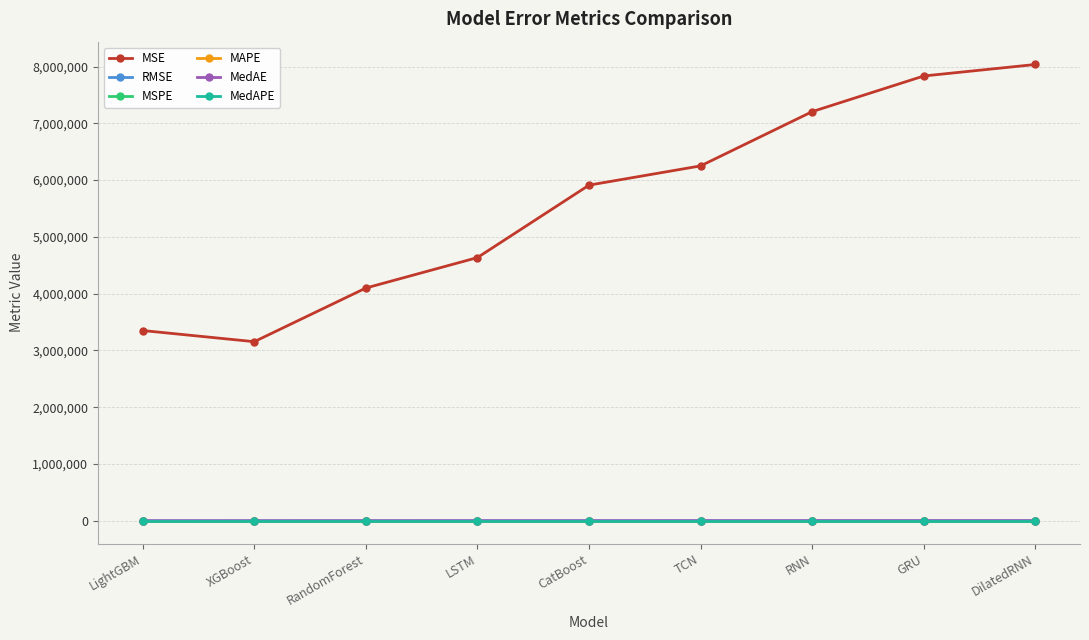

Rank the categories by MSE value from lowest to highest.

XGBoost, LightGBM, RandomForest, LSTM, CatBoost, TCN, RNN, GRU, DilatedRNN